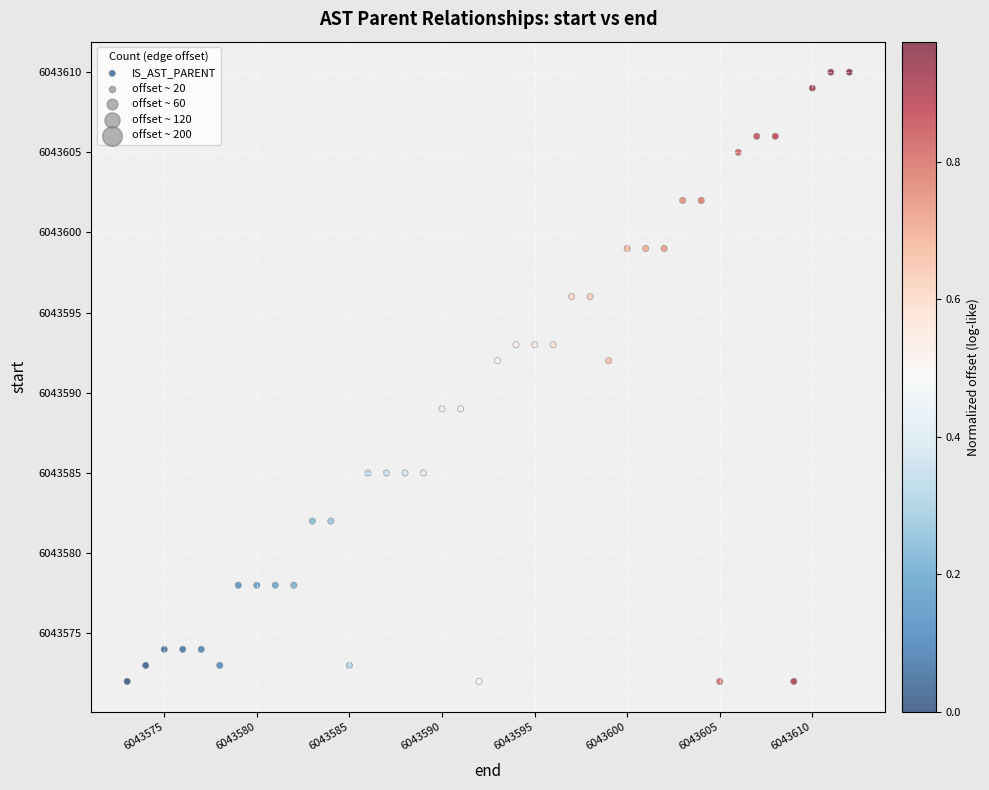

What is the range of X values (max minus min)?

39